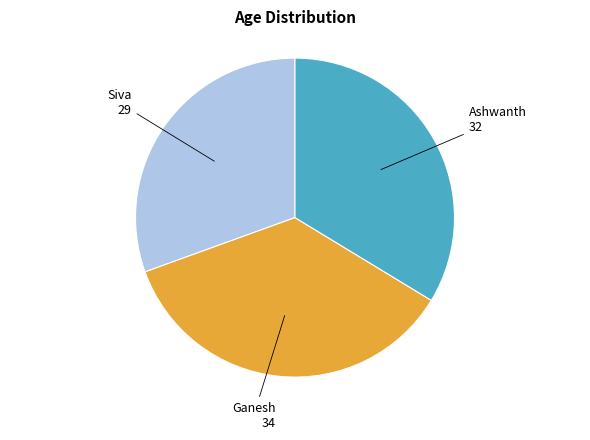

Which category has the biggest portion of the pie?

Ganesh